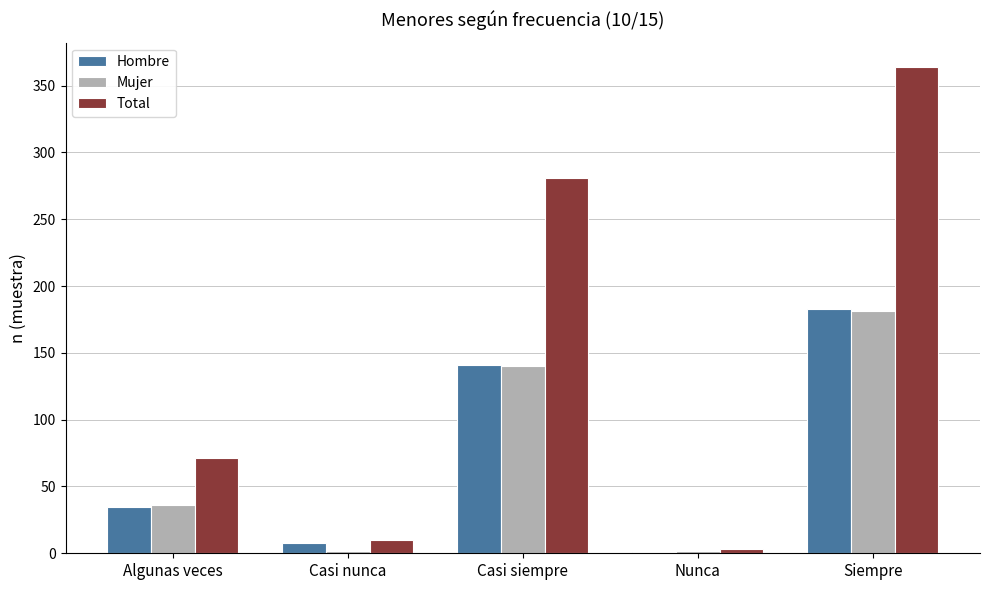

Reading left to right, list all the values displayed in this chart.

Hombre: 35	8	141	1	183
Mujer: 36	2	140	2	181
Total: 71	10	281	3	364